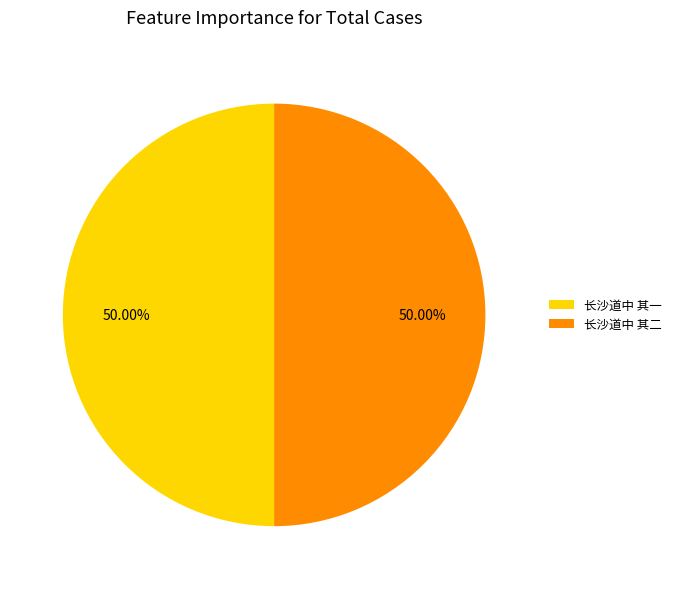

To the nearest percent, what is the combined percentage of 长沙道中 其二 and 长沙道中 其一?

100%